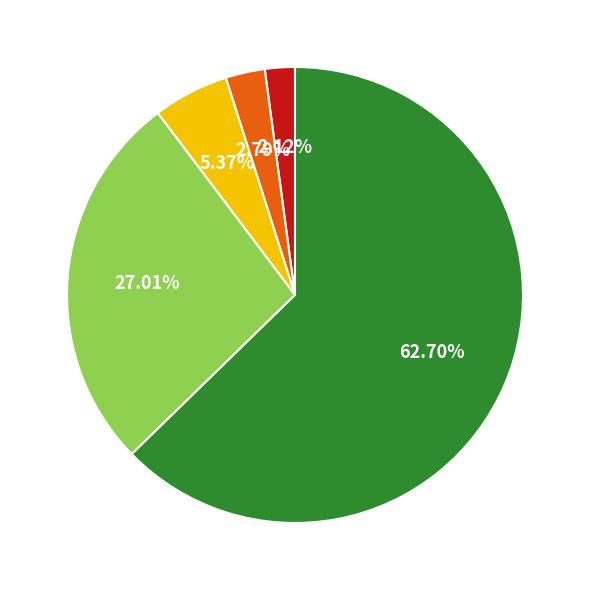

Is there any slice that represents more than half of the pie?

Yes